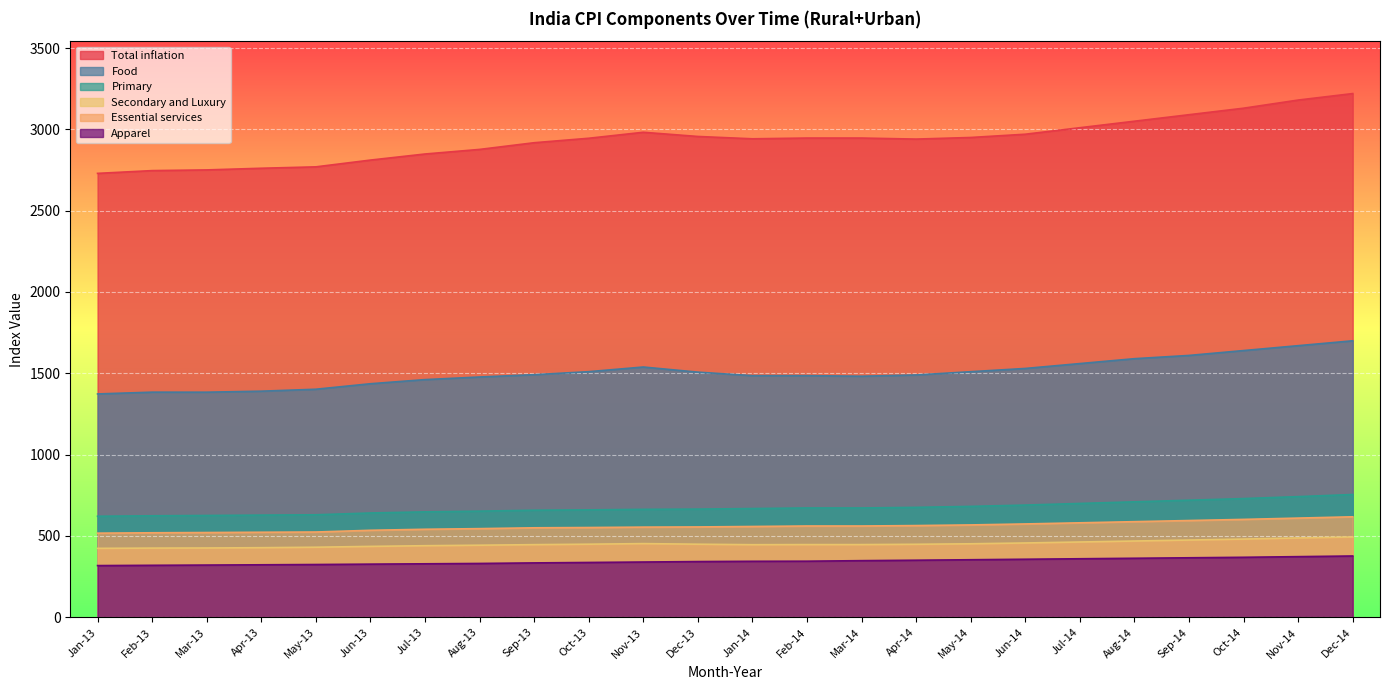

Is the value of Total inflation at May-13 greater than the value of Apparel at Aug-14?

Yes